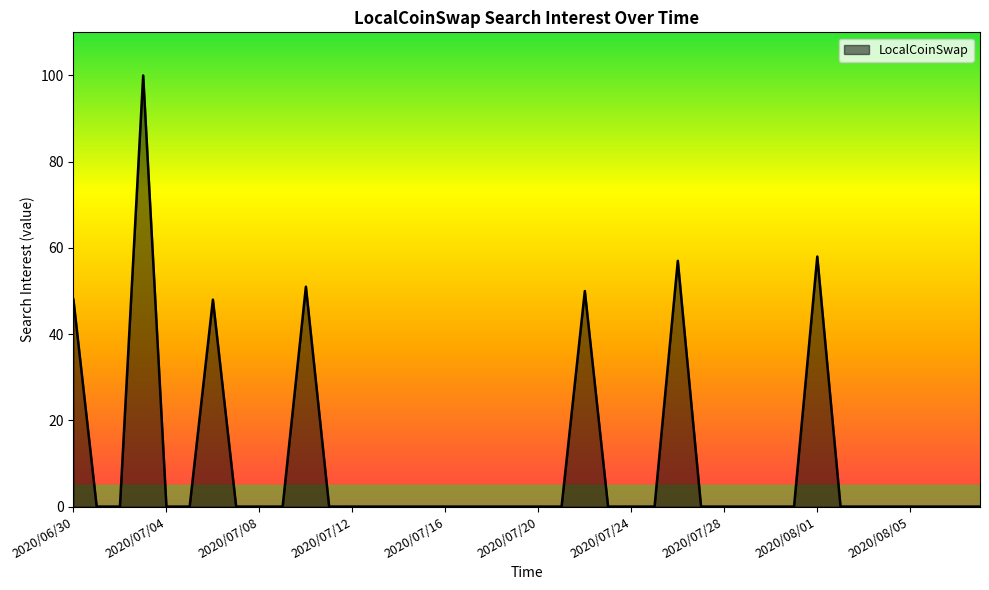

True or false: there are more than 1 points higher than both neighbors.

True